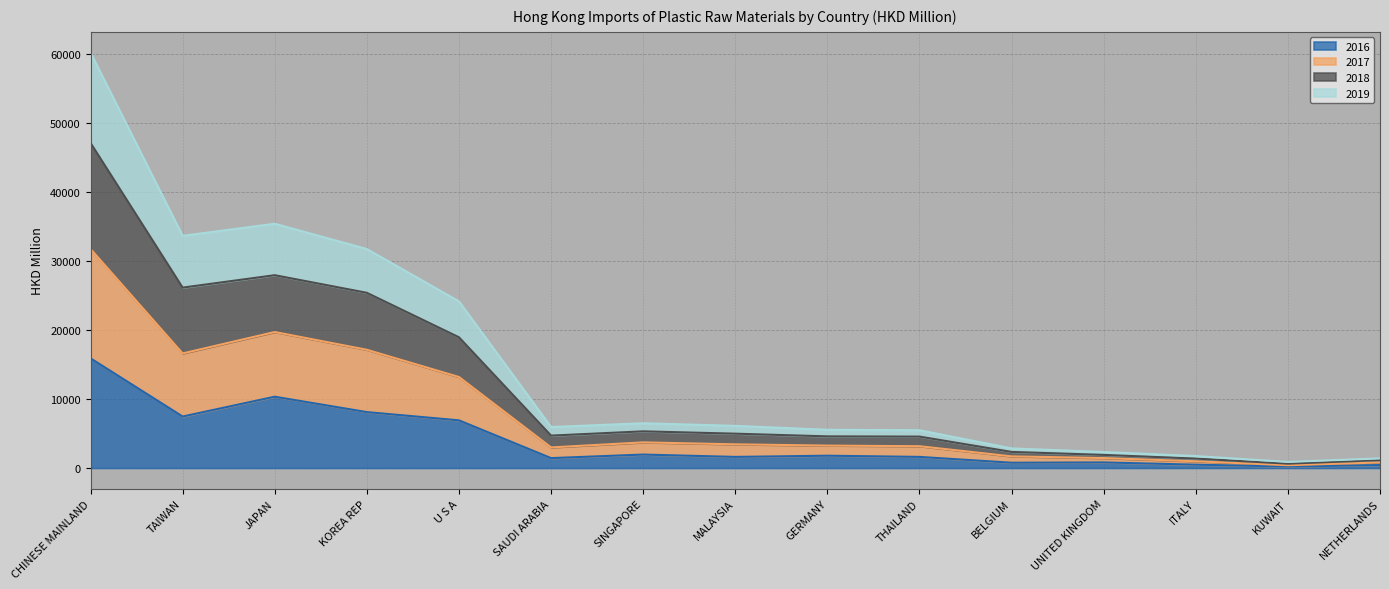

At which category is the sum across all series the highest?

CHINESE MAINLAND